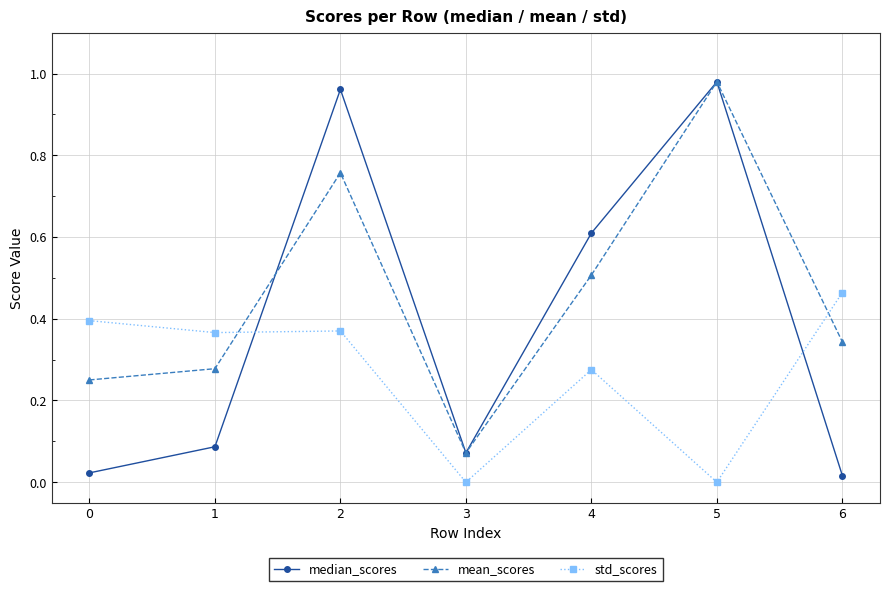

How many lines are shown in the chart?

3